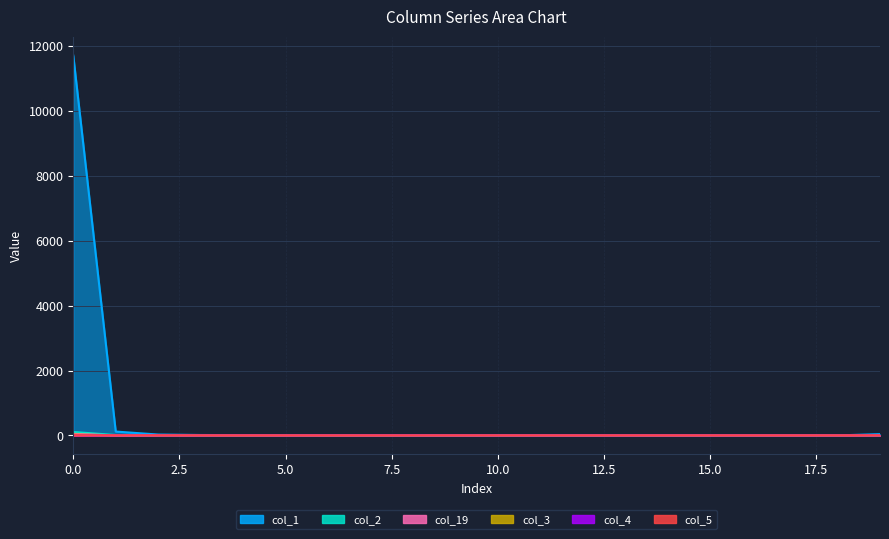

What are all the series names shown in the legend?

col_1, col_2, col_19, col_3, col_4, col_5